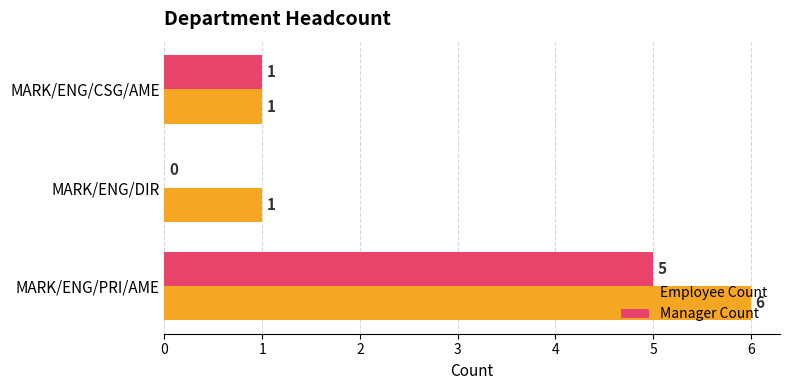

Which series has the largest total across all categories?

Employee Count